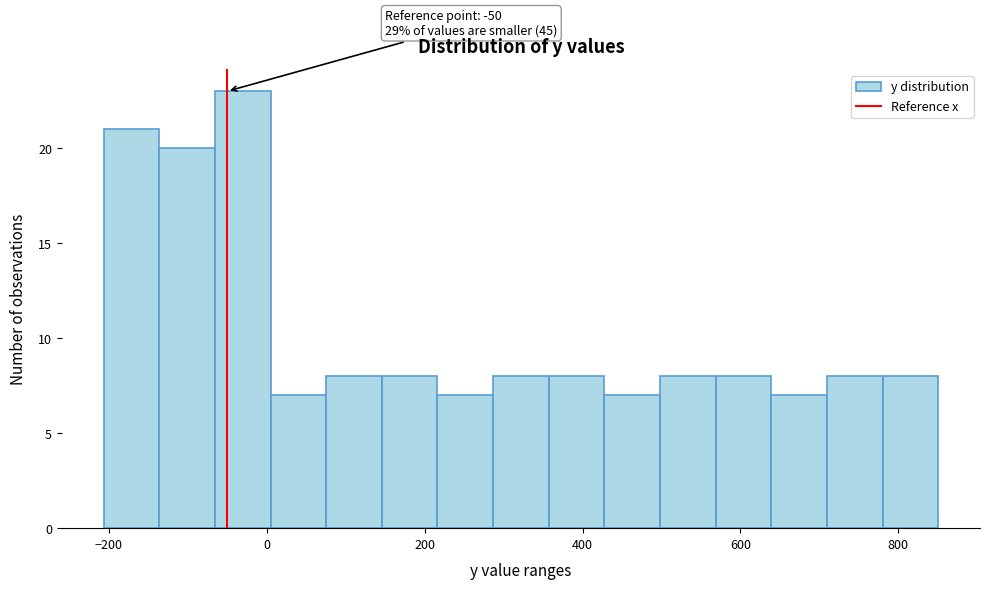

Read against the x-axis, roughly where is the centre of the tallest bar?

-40